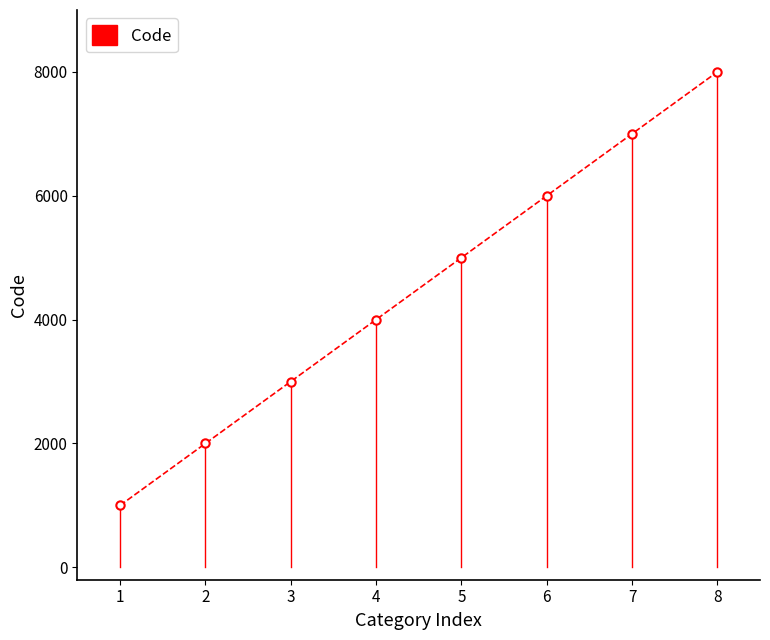

What is the difference between the values at 2 and 3?

1000